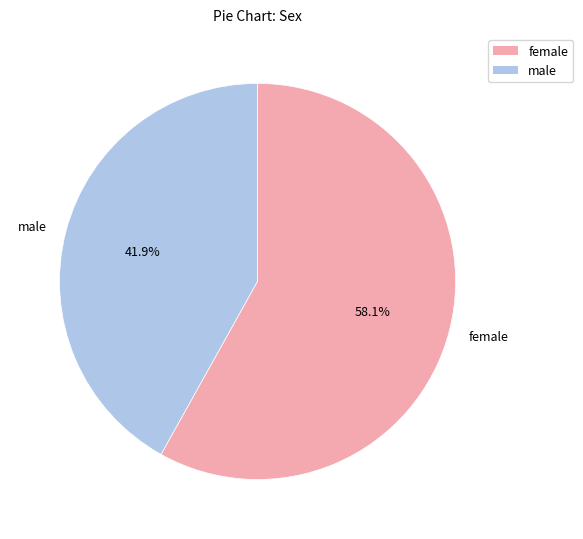

Which has a higher value, female or male?

female